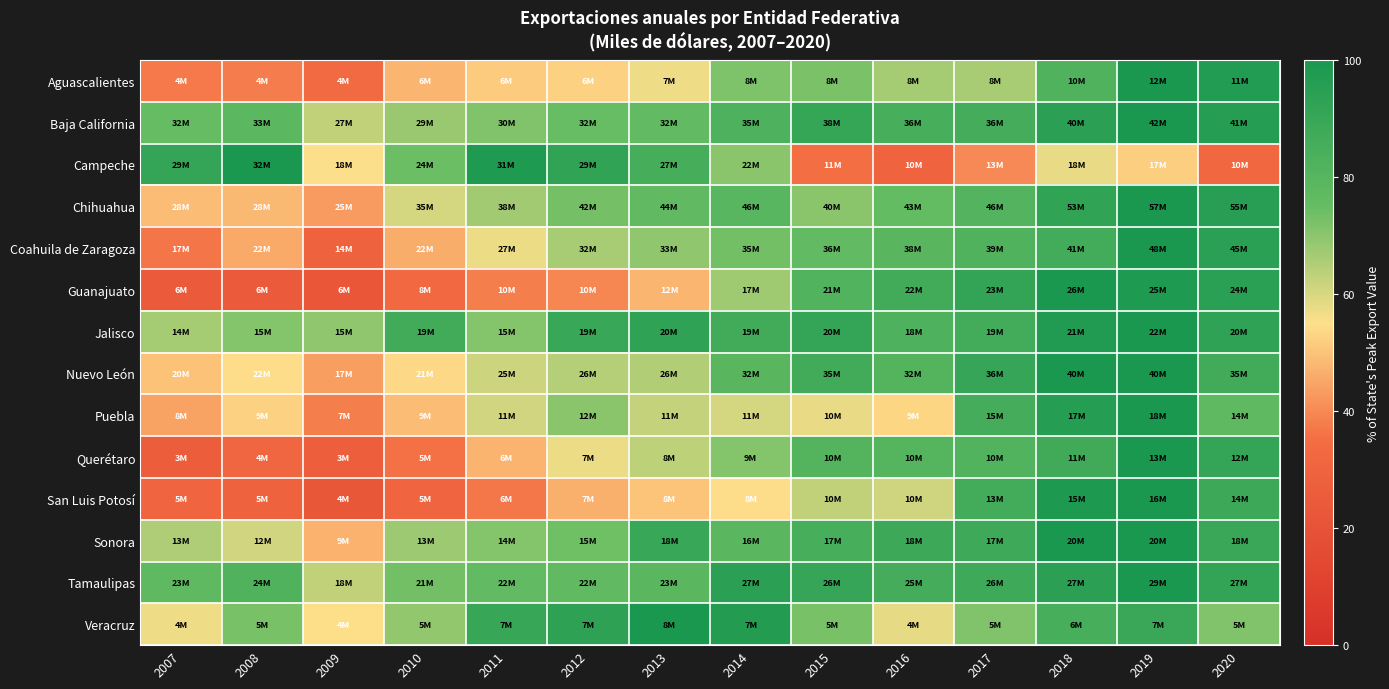

How many distinct data groups are displayed?

14